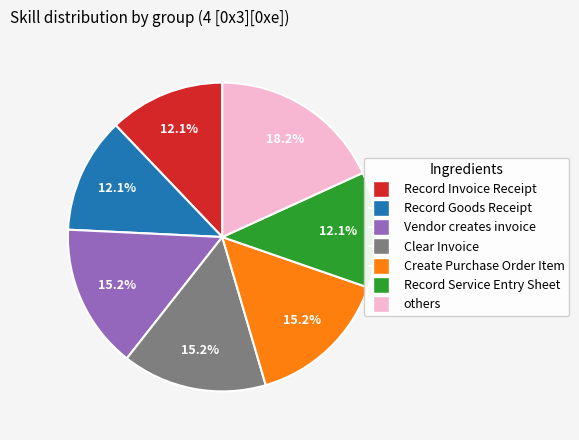

How many slices are in this pie chart?

7